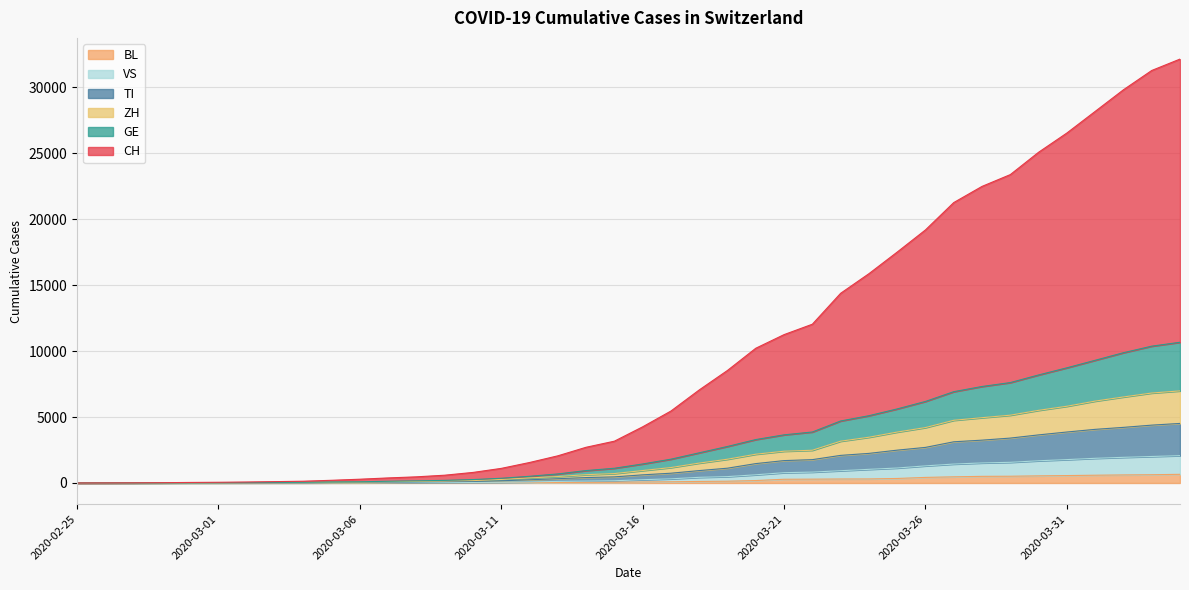

Which series has the widest spread of values?

CH